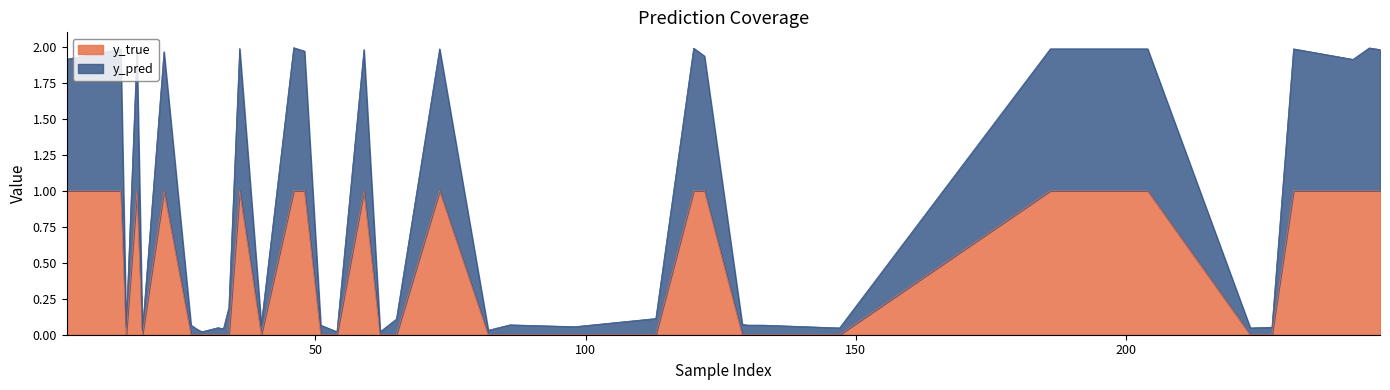

What is the label of the 2nd point from the left?

14